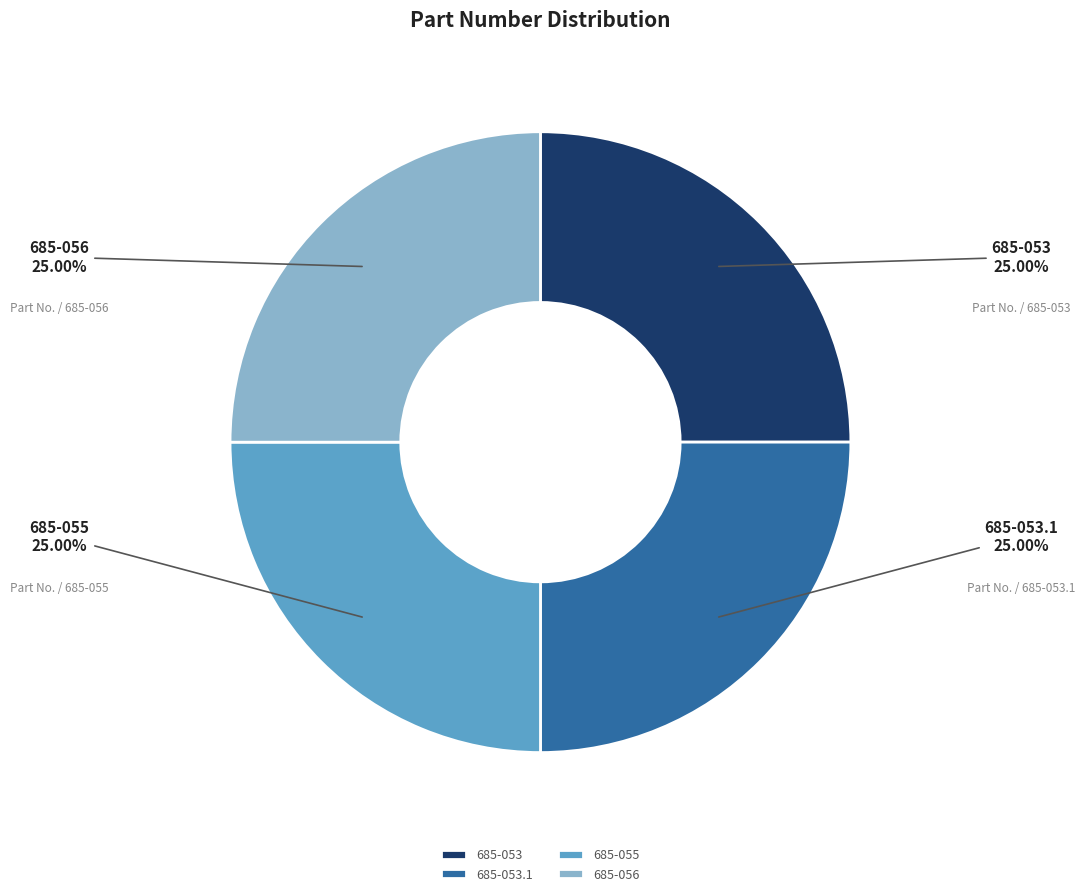

How much of the chart is everything except 685-055?

75.0%